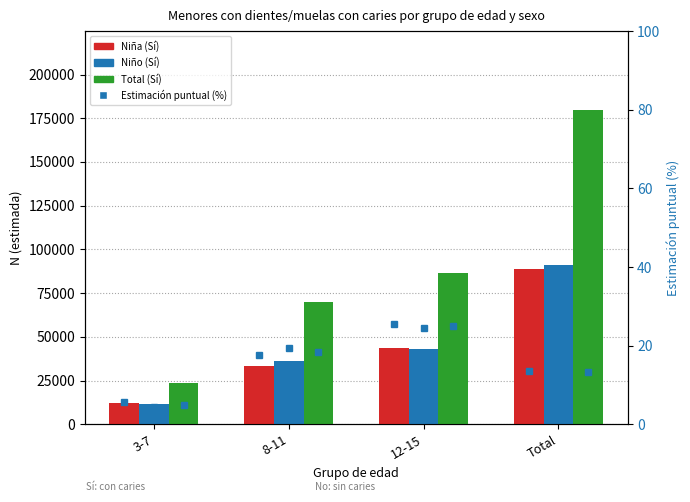

True or false: Niña (Sí) has a value of 88955.0 at Total.

True